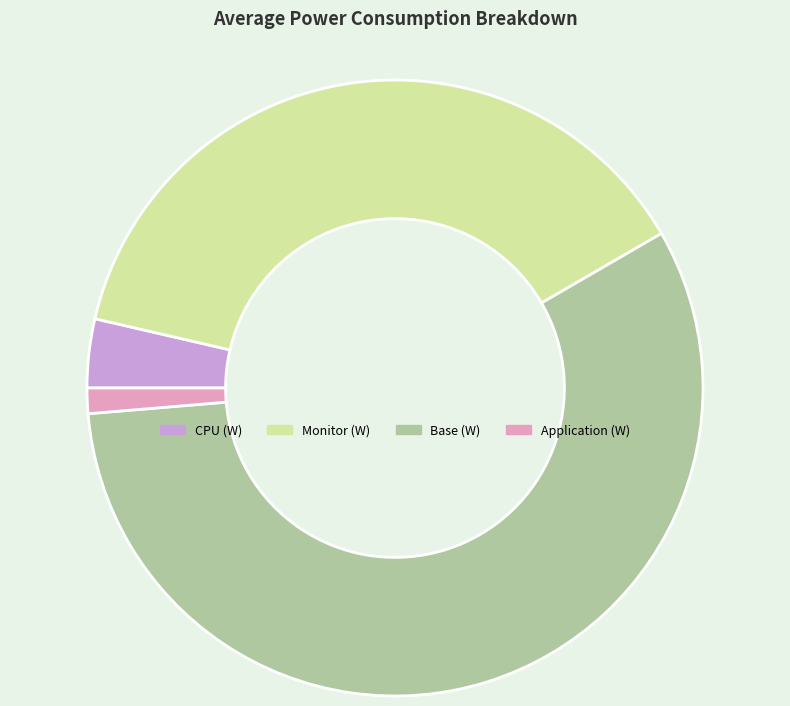

Count the number of slices in the pie.

4